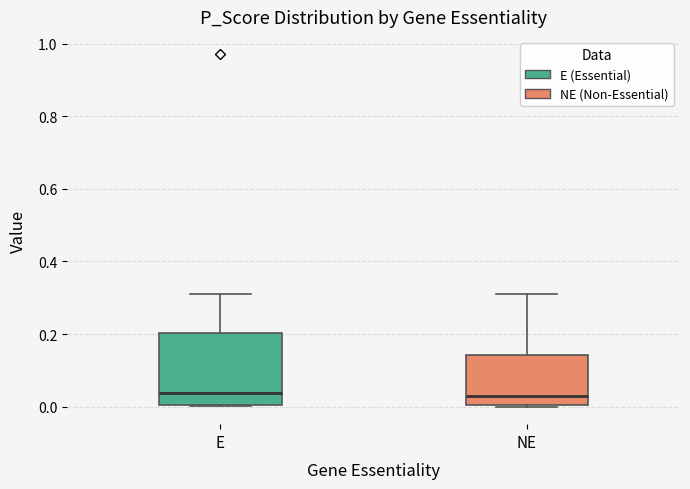

Reading left to right, transcribe this box plot: for each box, give where its median line is, the range the box spans, and where its two whiskers end, as read against the y-axis. The values are not printed on the chart, so give them approximately, as read against the axis.

E: median 0.04, box 0.00 to 0.20, whiskers 0.00 to 0.32
NE: median 0.02, box 0.00 to 0.14, whiskers 0.00 to 0.32